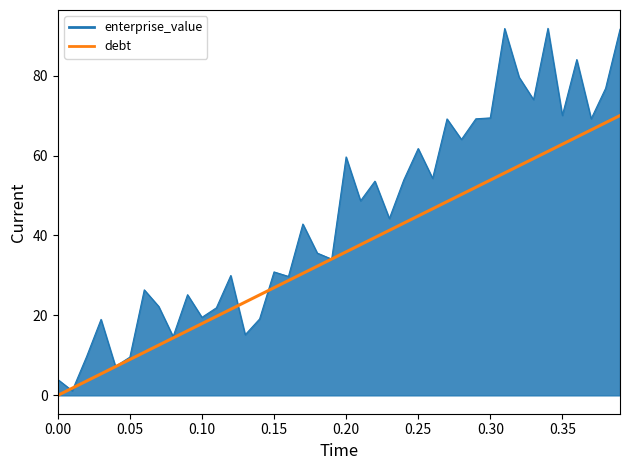

Count the number of categories in the chart.

40